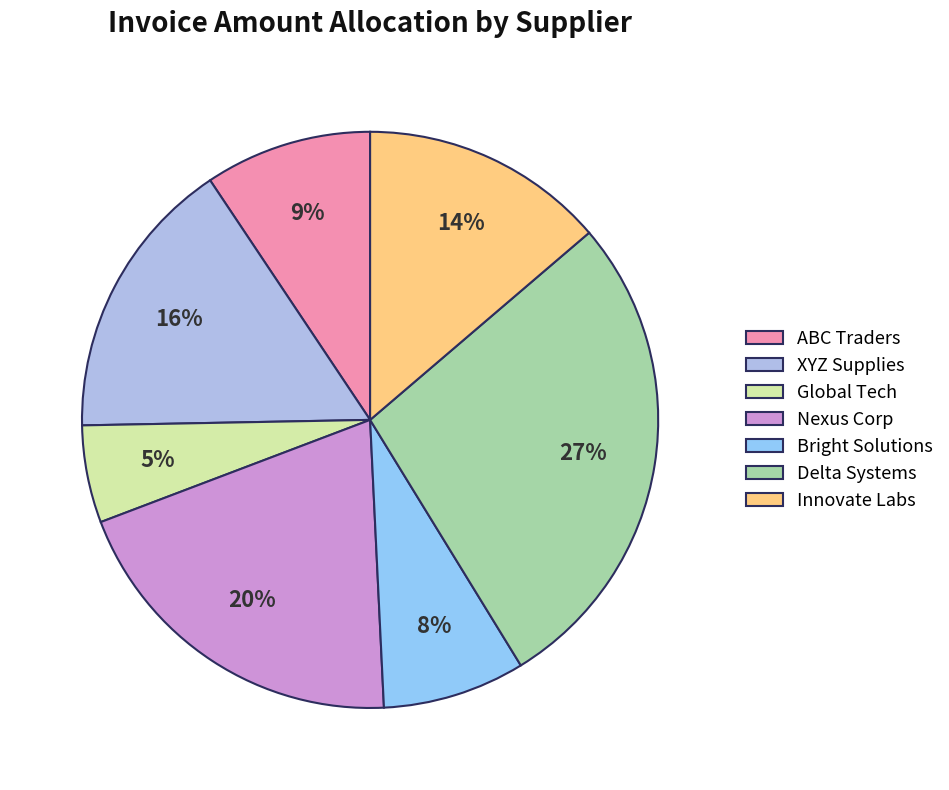

What percentage do Nexus Corp and Delta Systems together represent?

47.5%